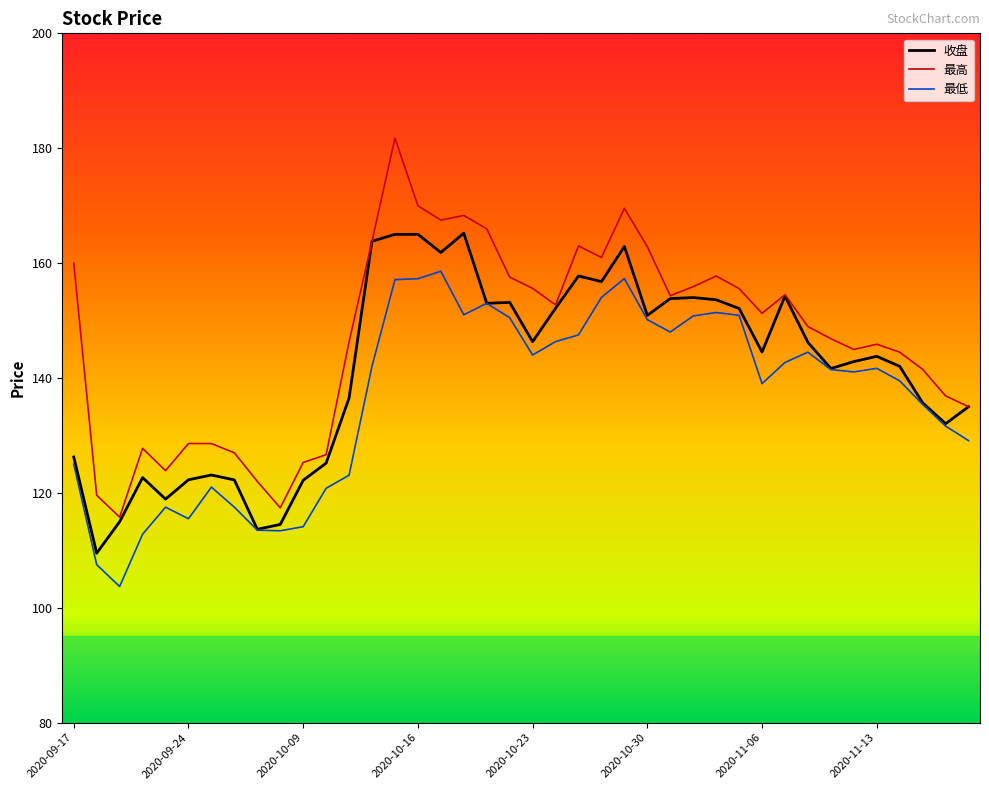

What is the highest value of the 最高 series?

181.8